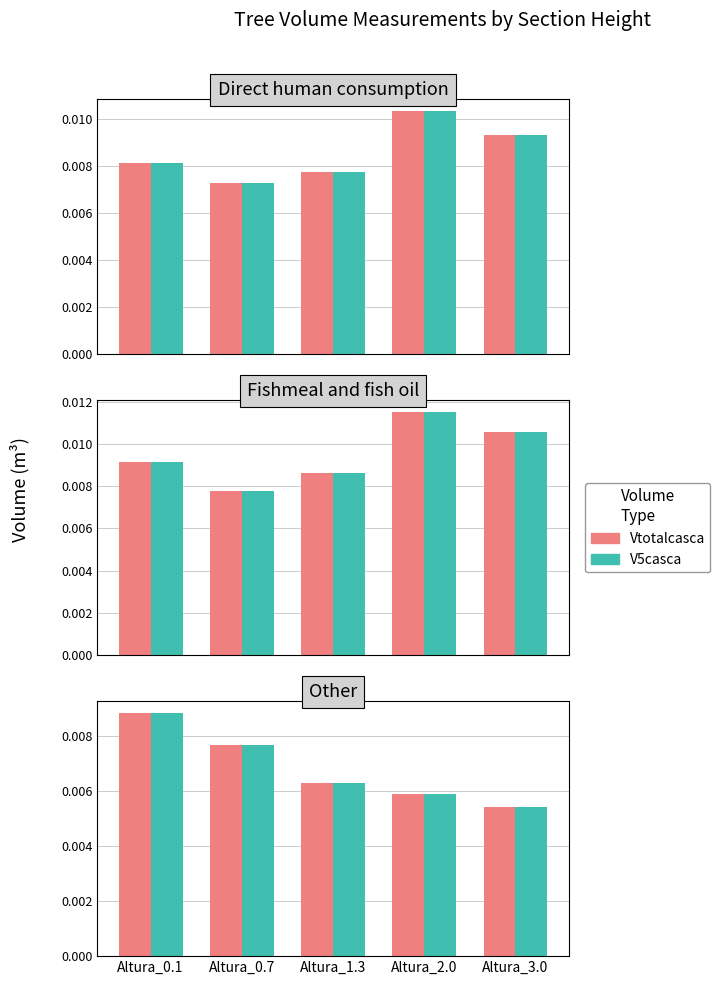

The value of V5casca at Altura_3.0 is 0.0. True or false?

False